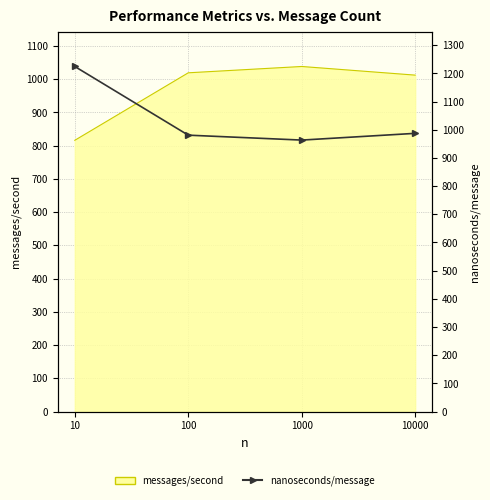

At which category does the chart reach its peak across all series?

10